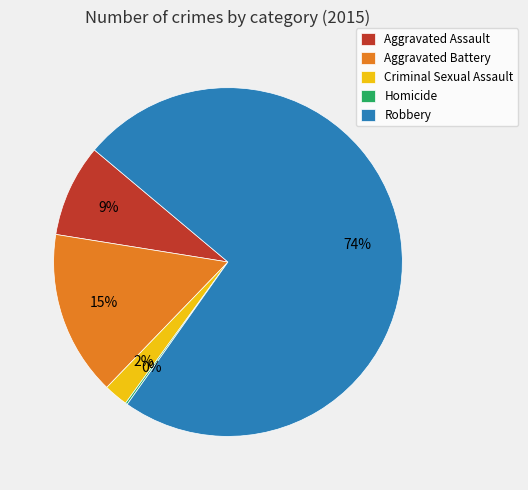

Which has a higher value, Robbery or Criminal Sexual Assault?

Robbery